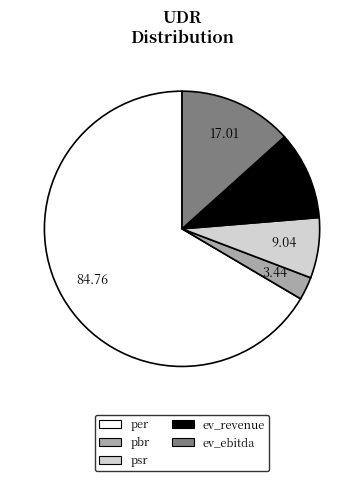

Does per account for over 50% of the chart?

Yes